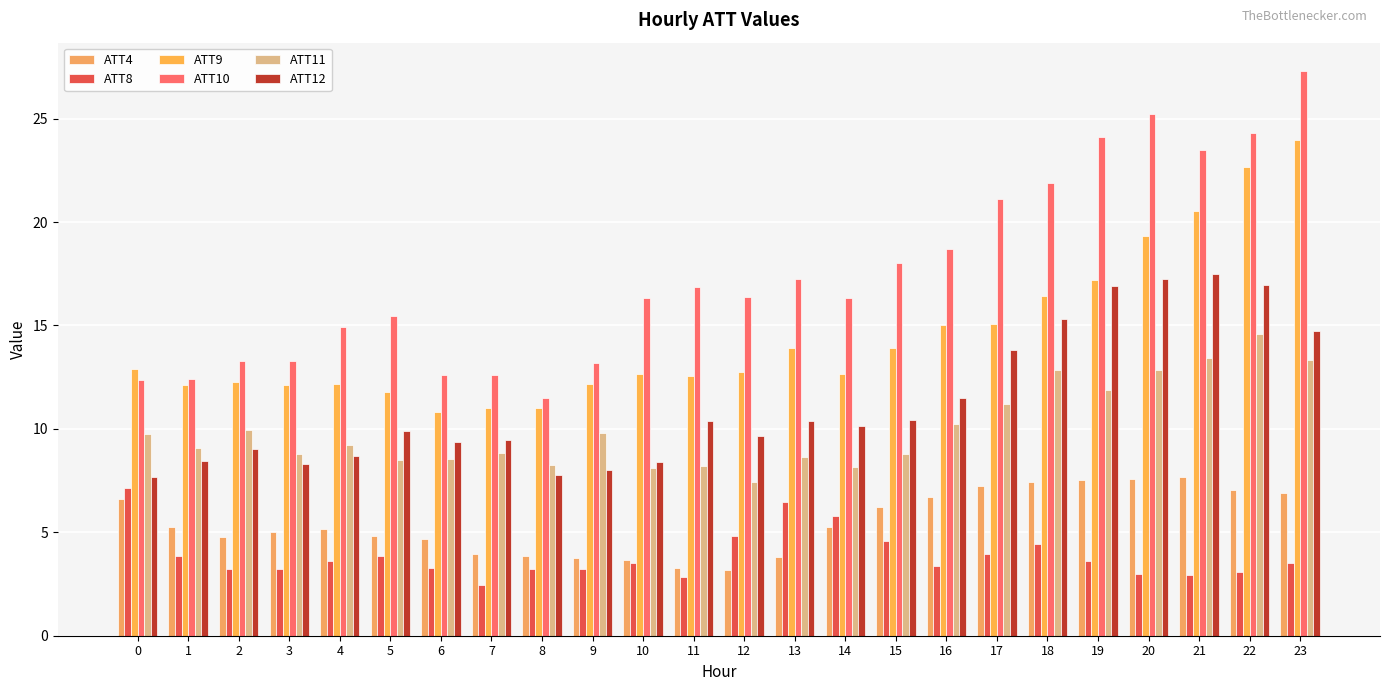

The value of ATT9 at 14 is 12.7. True or false?

True